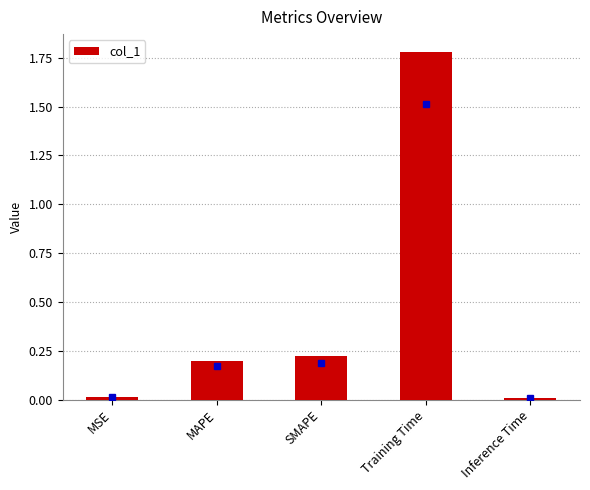

What is the change in value from Training Time to Inference Time?

-1.8